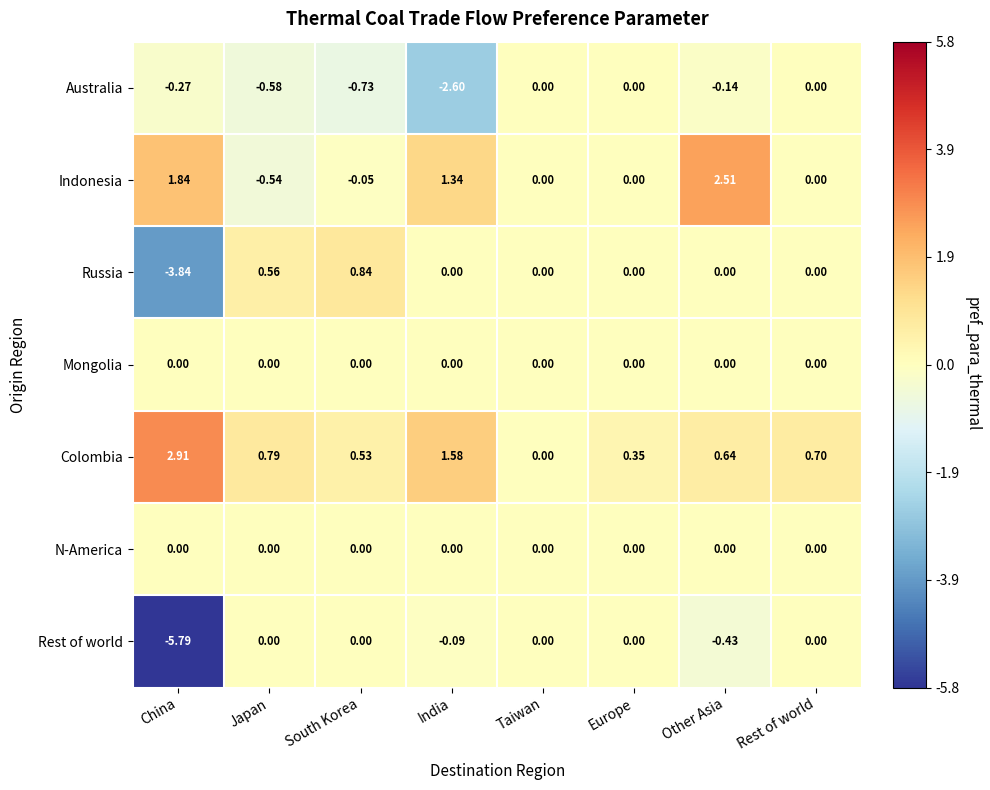

At which category is the sum across all series the highest?

Other Asia